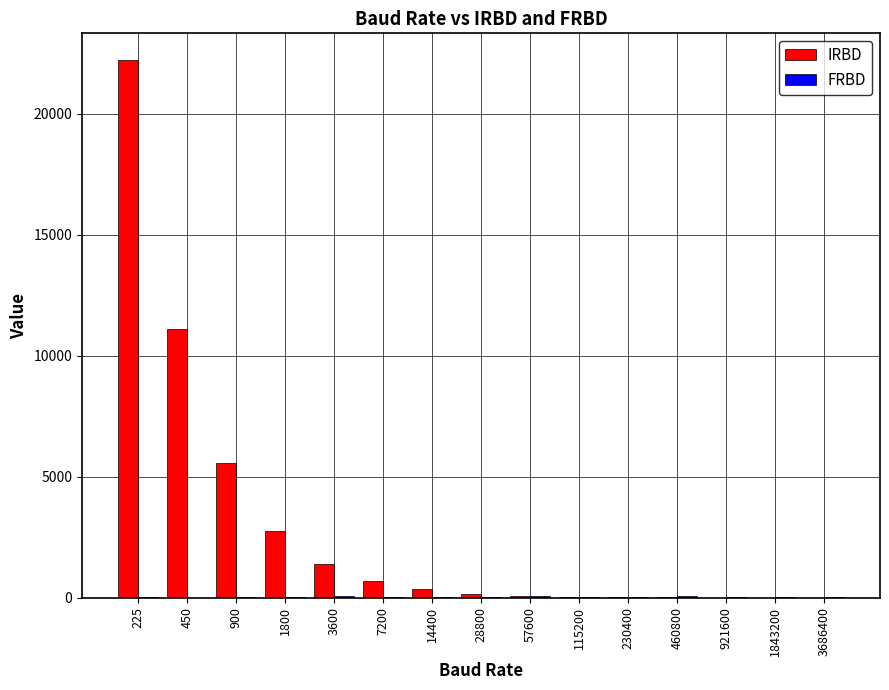

Are the bars grouped side by side (vs. stacked)?

Yes